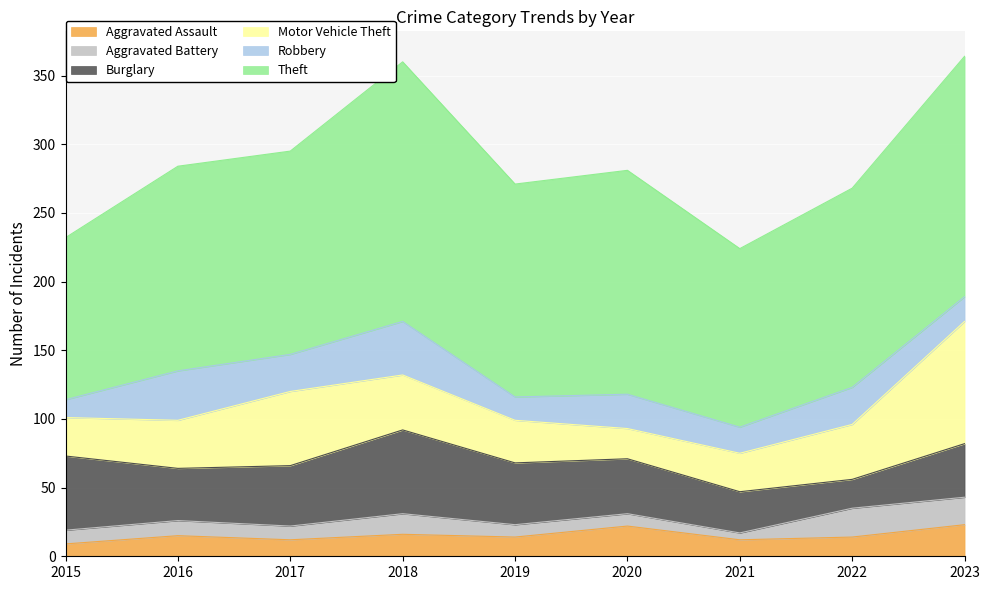

How many interior local valleys does the Theft series have?

3